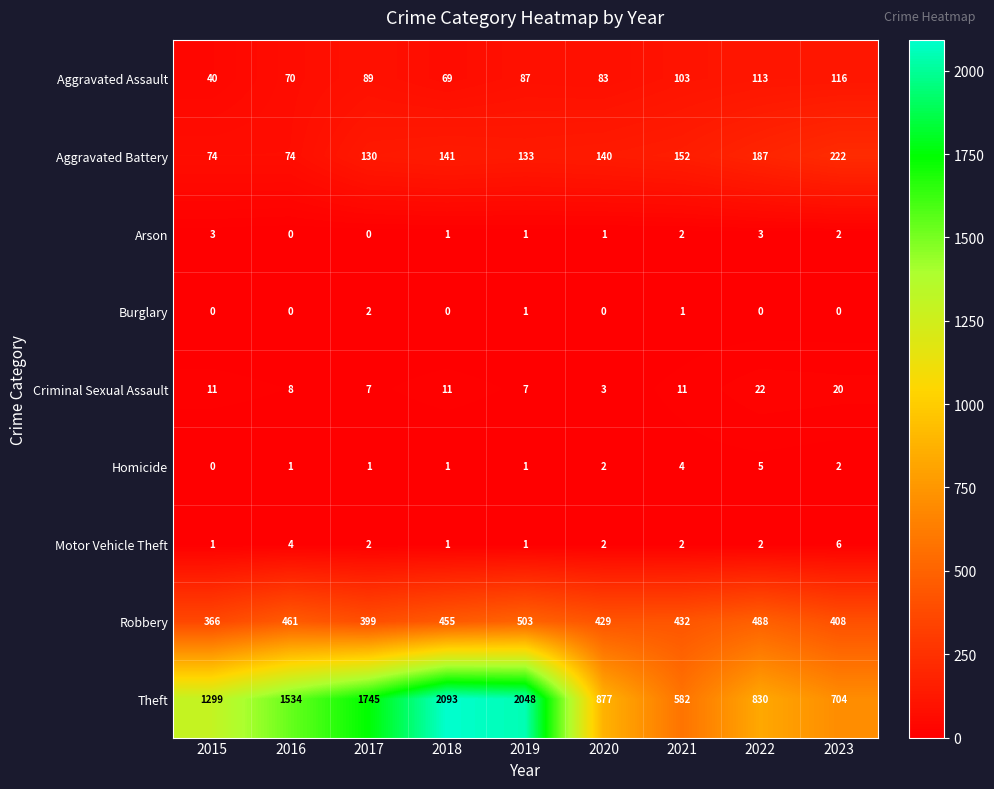

Rank the series by their maximum value, from highest to lowest.

Theft, Robbery, Aggravated Battery, Aggravated Assault, Criminal Sexual Assault, Motor Vehicle Theft, Homicide, Arson, Burglary